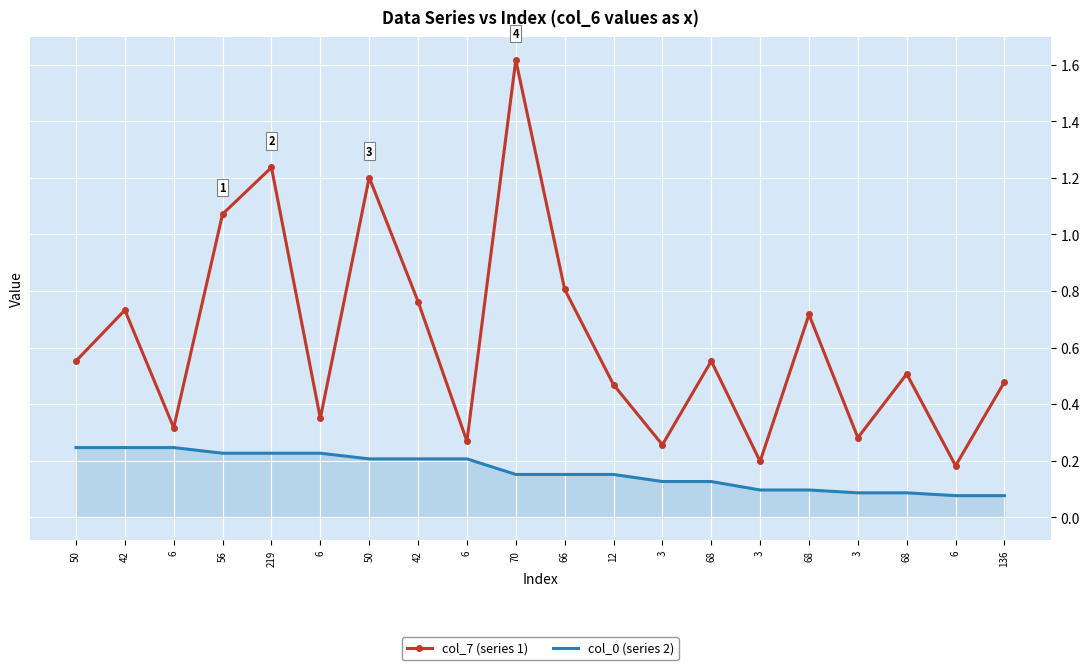

Is it true that col_0 (series 2) equals 0.2 at 6?

True